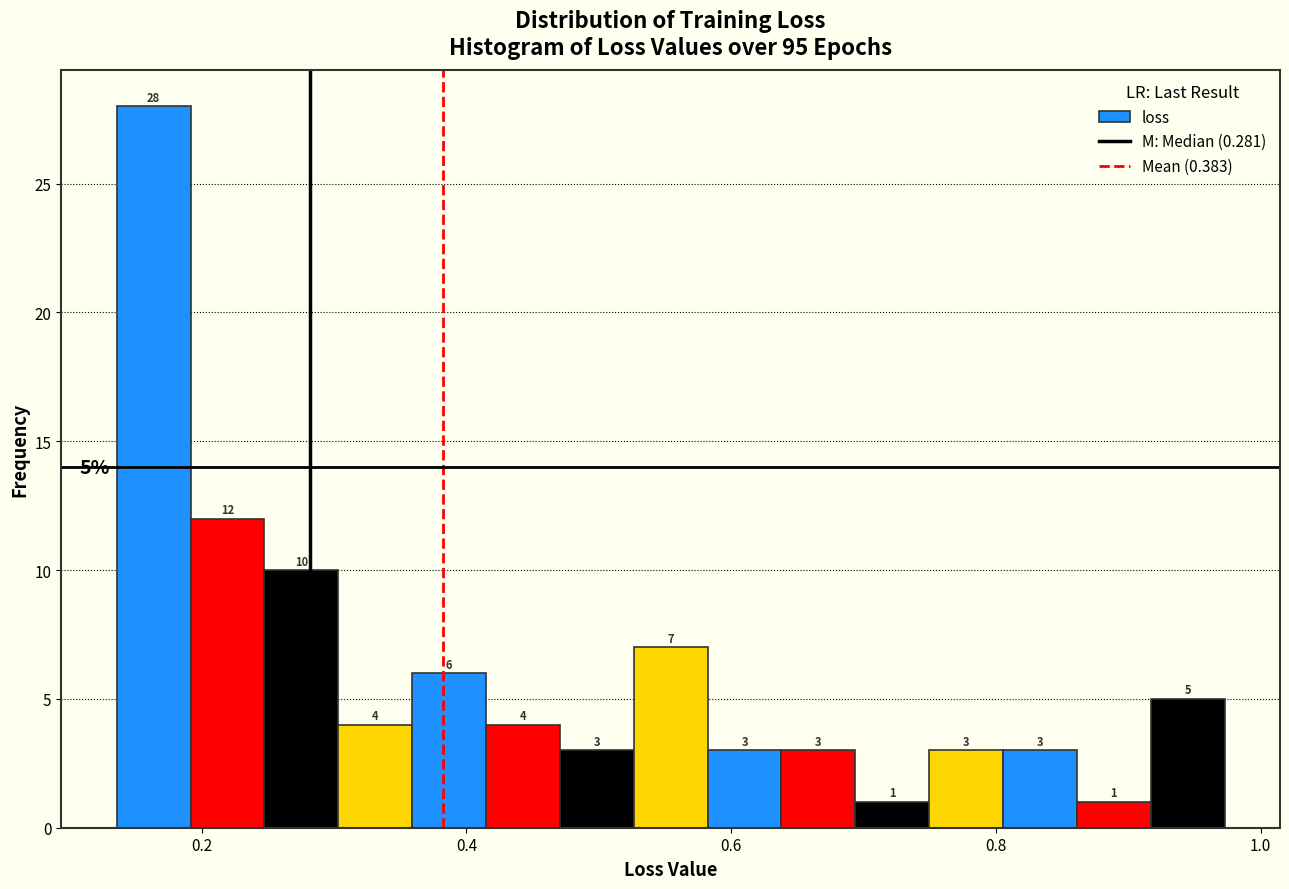

Around what value on the x-axis is the tallest bar? Give the approximate position of its centre, as read against the axis.

0.16